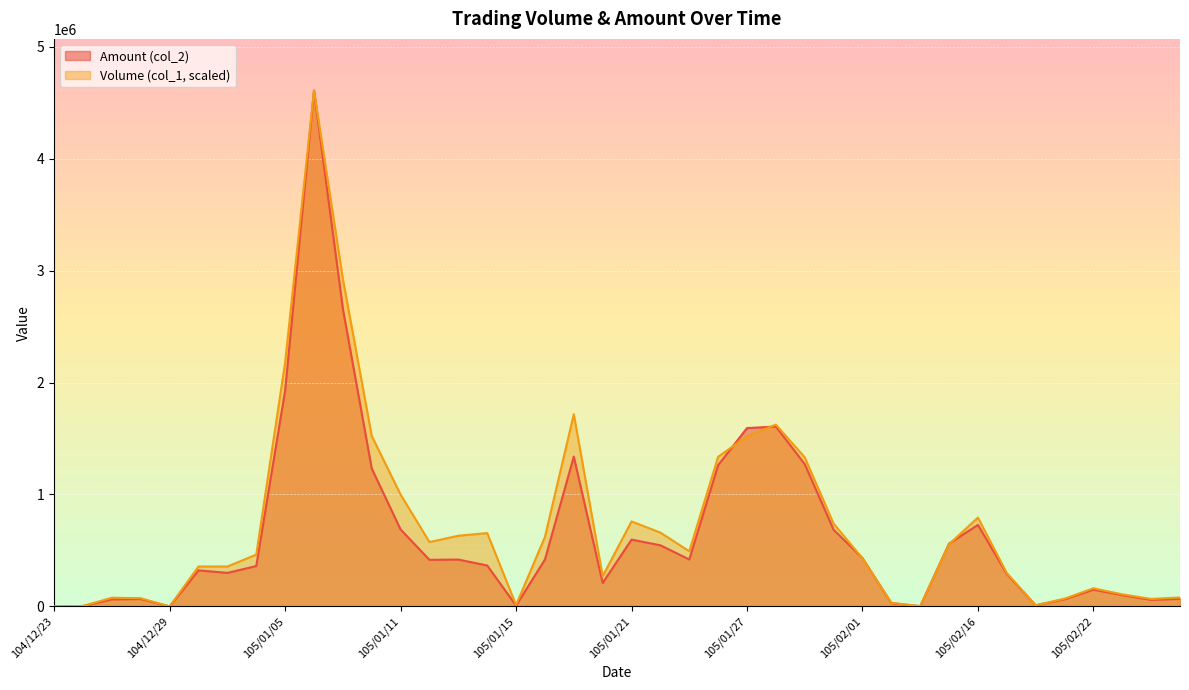

What are all the series names shown in the legend?

Amount (col_2), Volume (col_1, scaled)